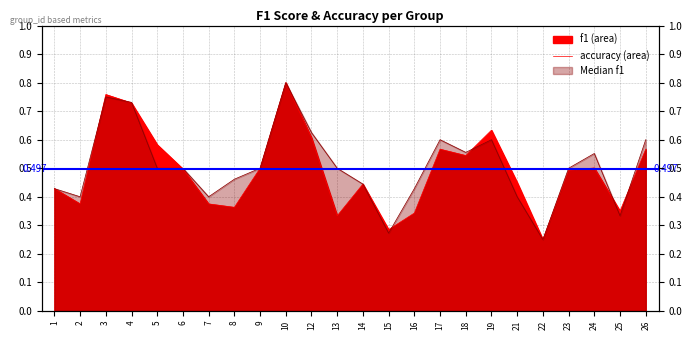

At 5, list the series in order from largest to smallest.

f1, accuracy